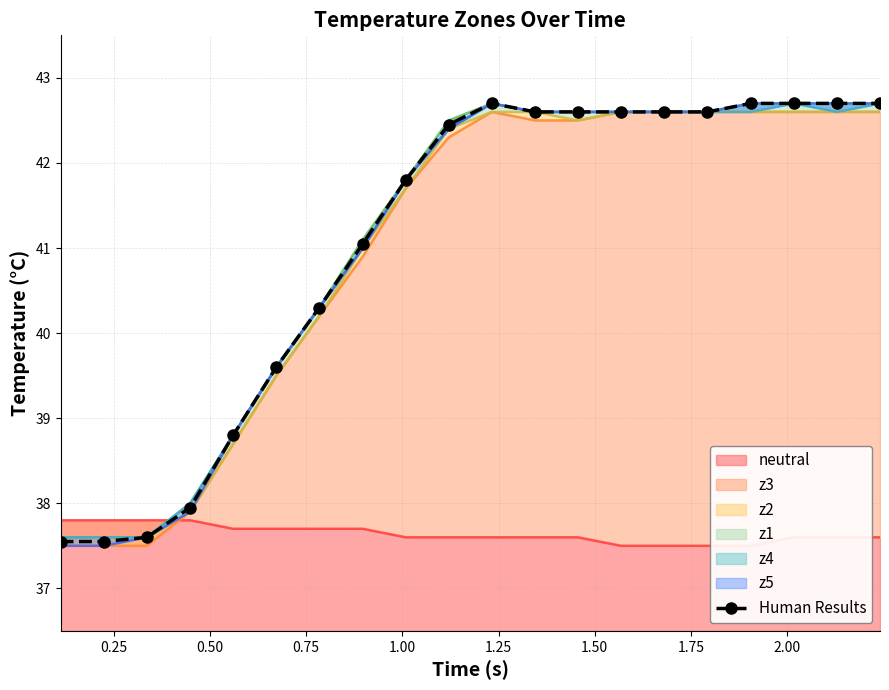

What is the maximum value for Human Results?

42.7